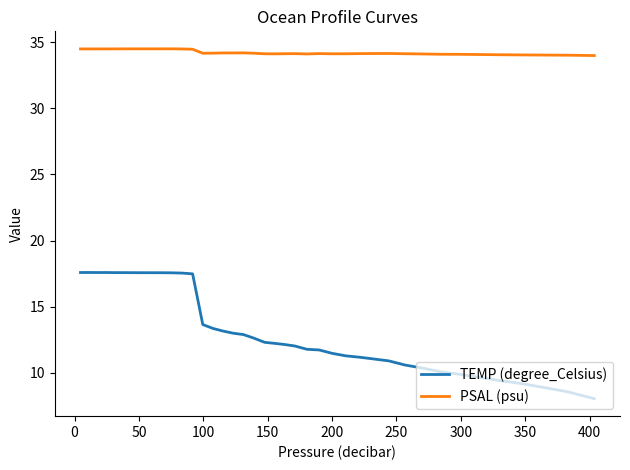

Which series has the widest spread of values?

TEMP (degree_Celsius)